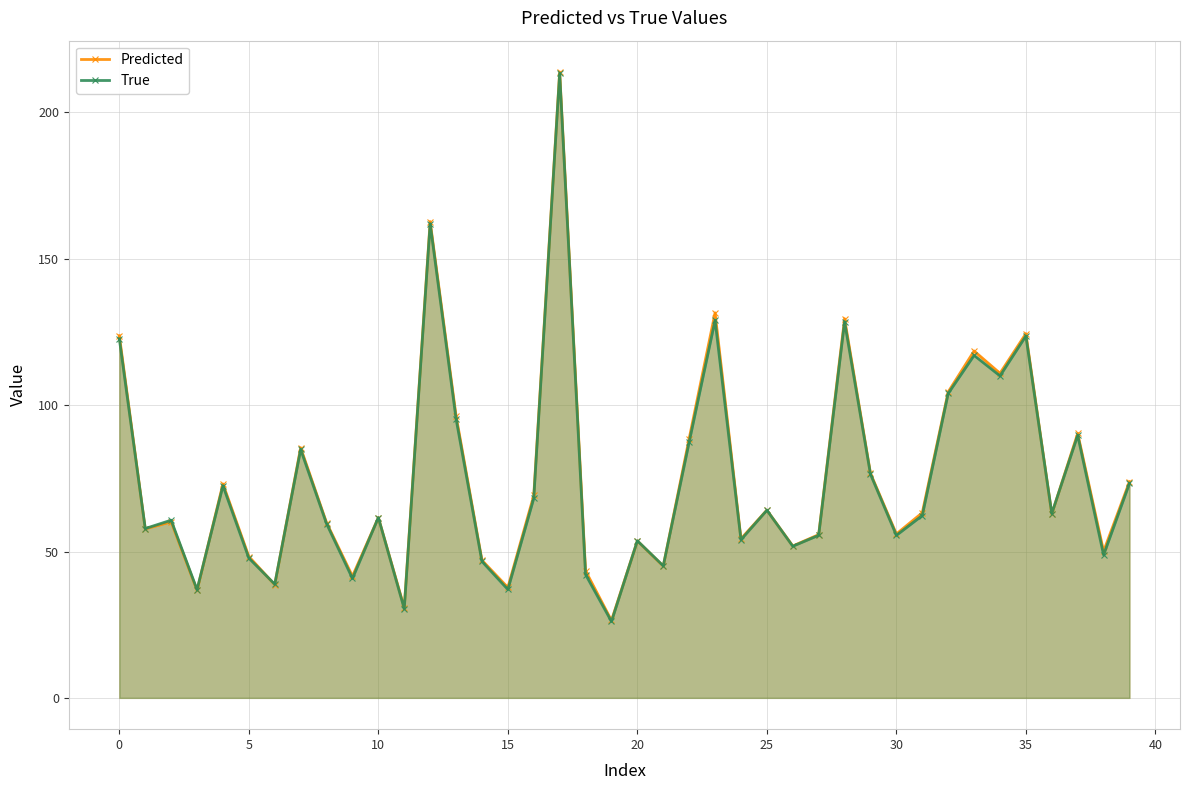

At how many categories does at least one series exceed 139?

2